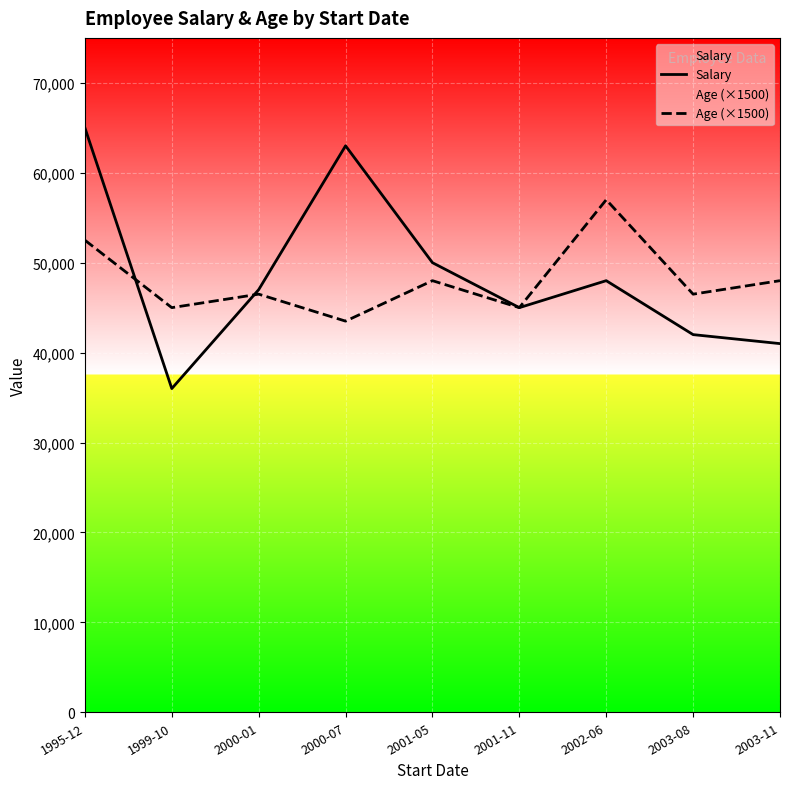

The value of Age (×1500) at 1999-10 is 60028. True or false?

False